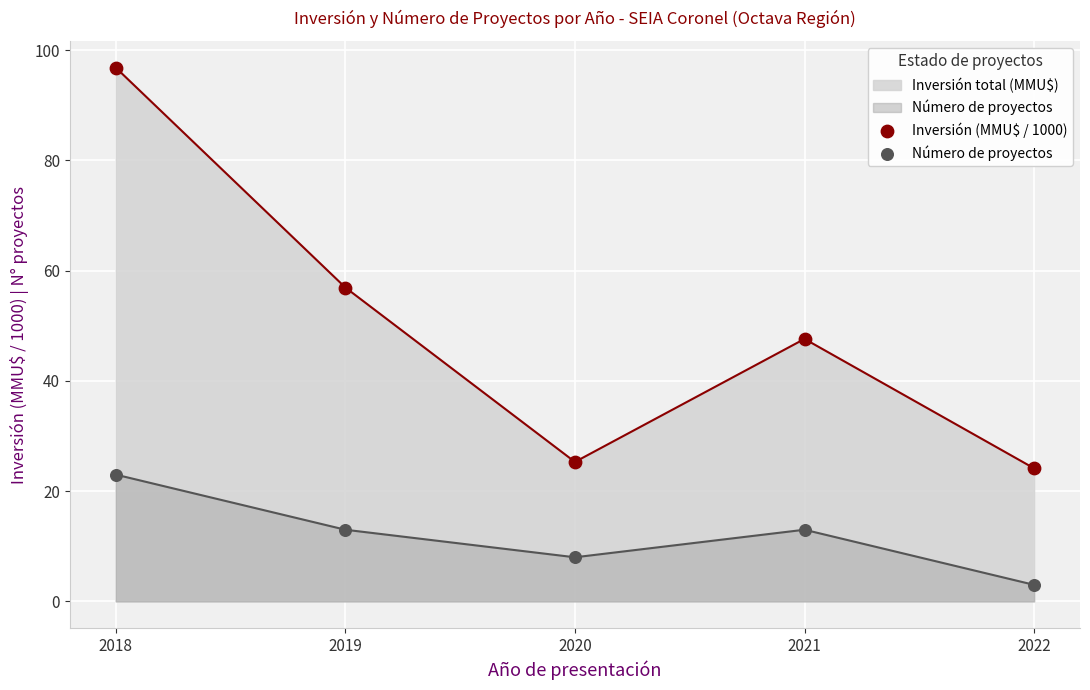

Across all data points, what is the range of X values (max minus min)?

4.0